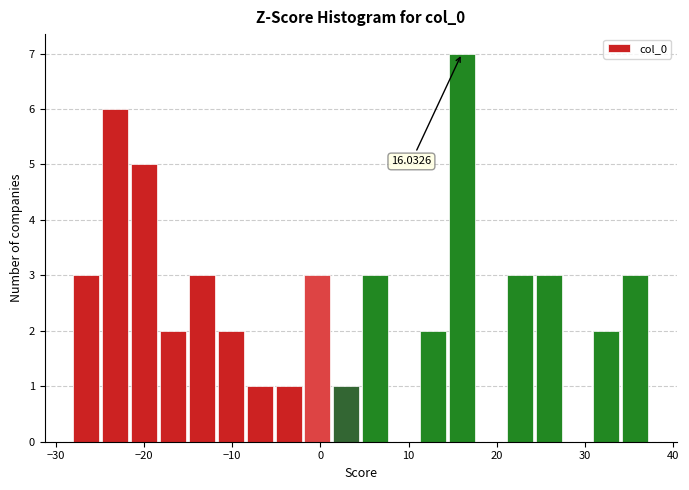

Around what value on the x-axis is the tallest bar? Give the approximate position of its centre, as read against the axis.

16